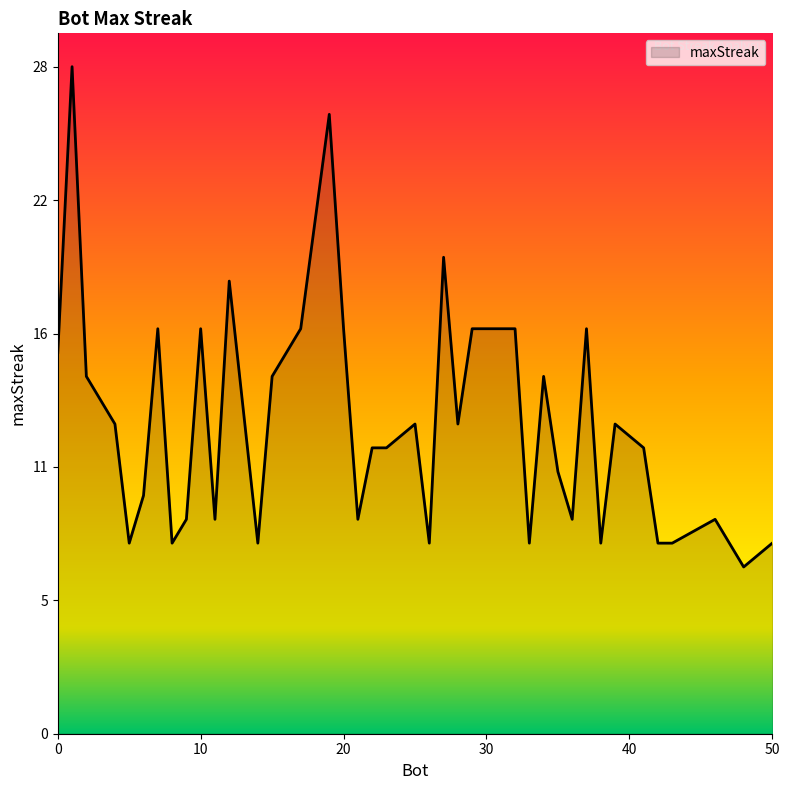

Is this an area chart (filled region under the line)?

Yes